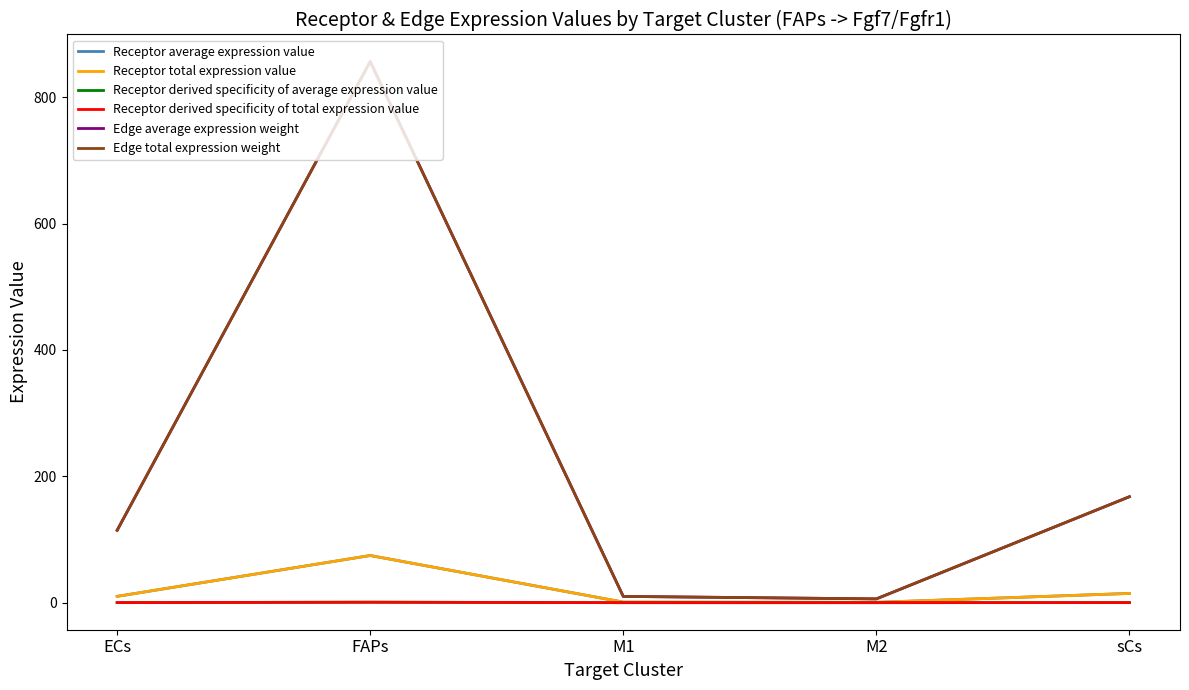

At which label does Receptor derived specificity of total expression value reach its peak?

FAPs